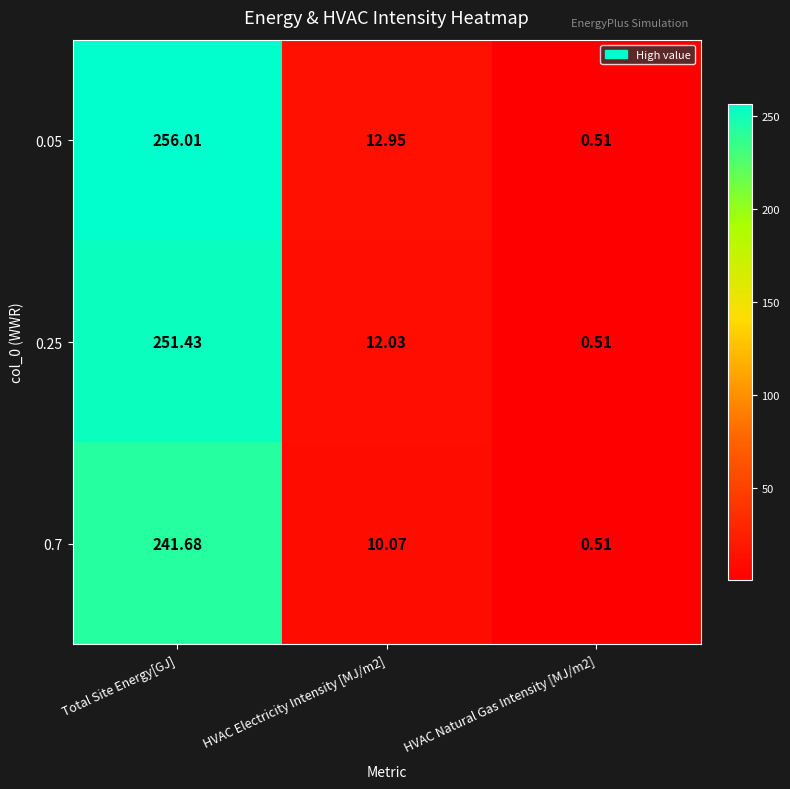

At which label does 0.7 first exceed 10?

Total Site Energy[GJ]